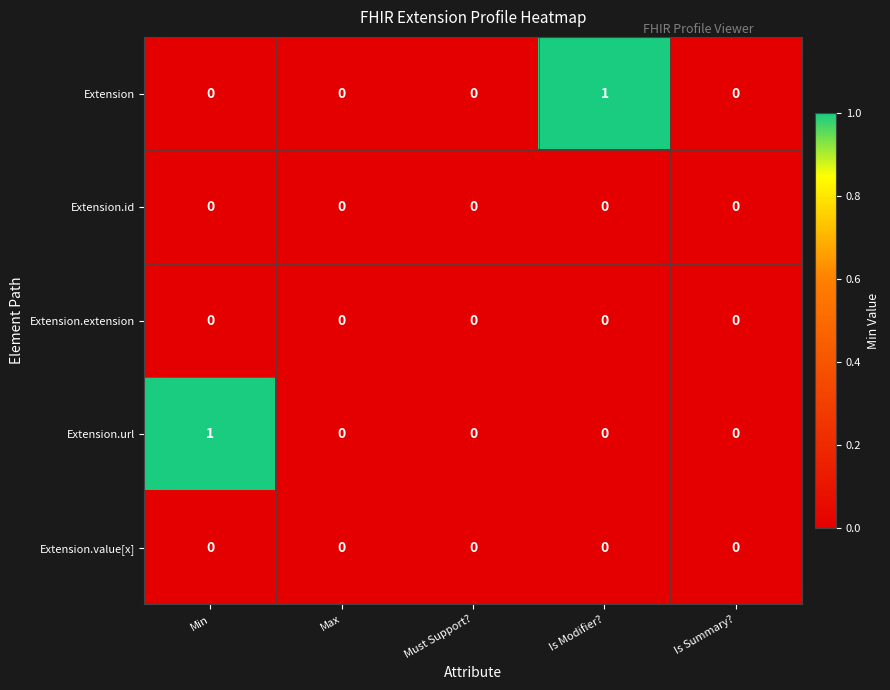

Is the value of Extension.url at Min greater than the value of Extension.value[x] at Is Summary??

Yes